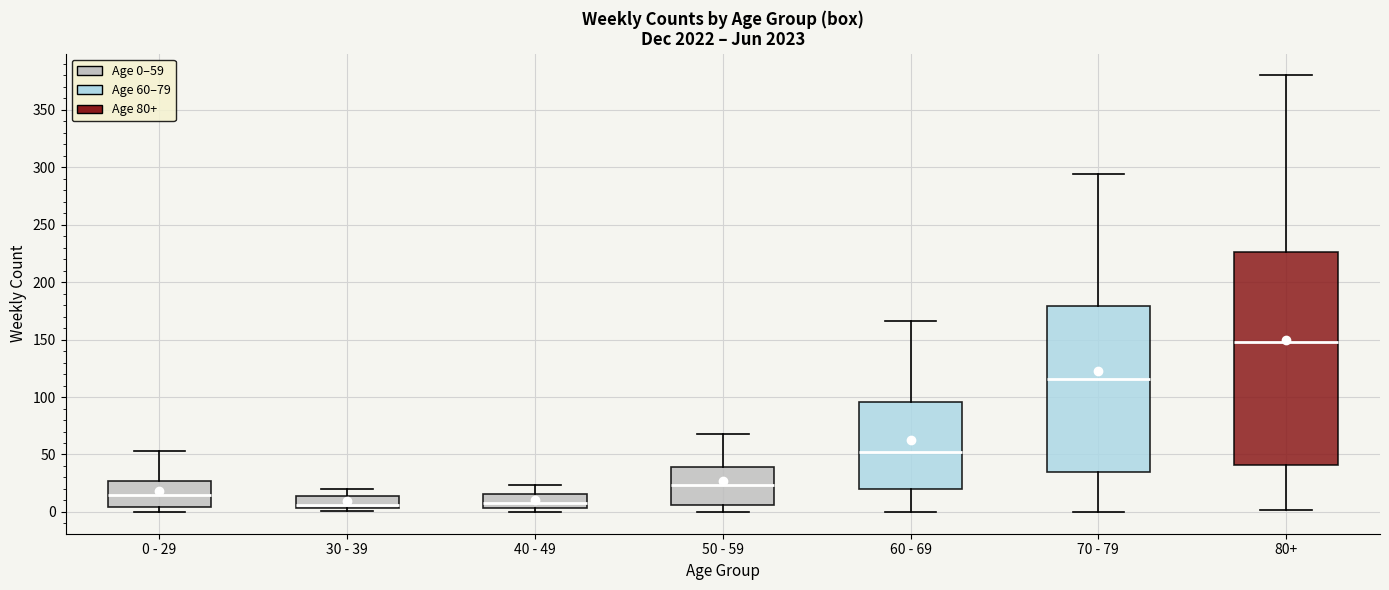

Which box is the tallest, from its lower edge to its upper edge?

80+